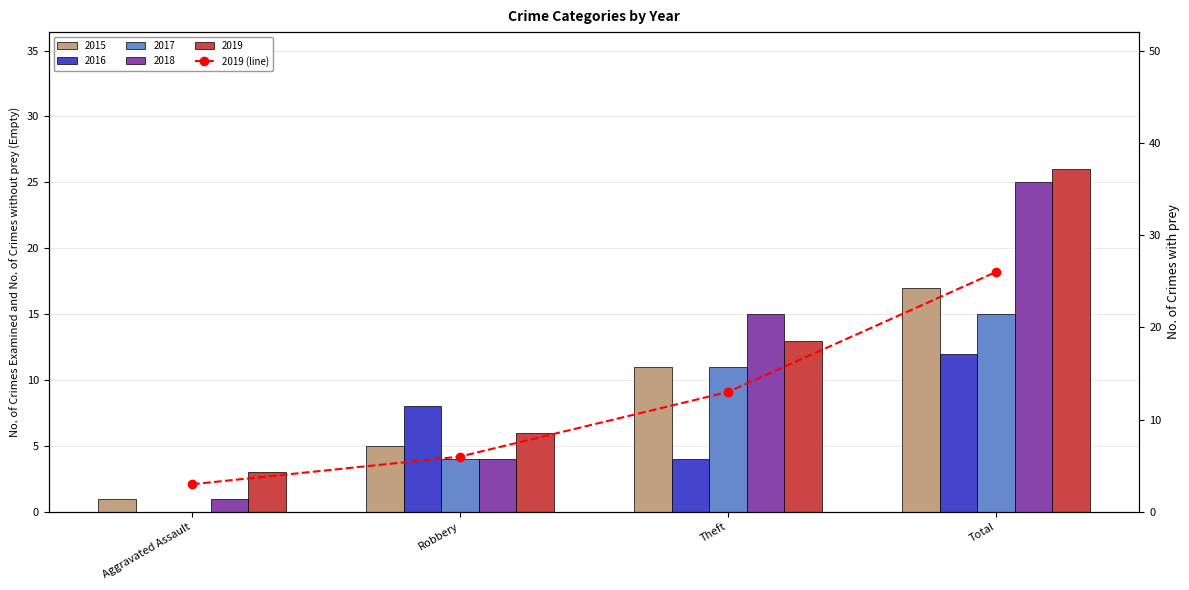

Between Total and Theft, which is larger?

Total